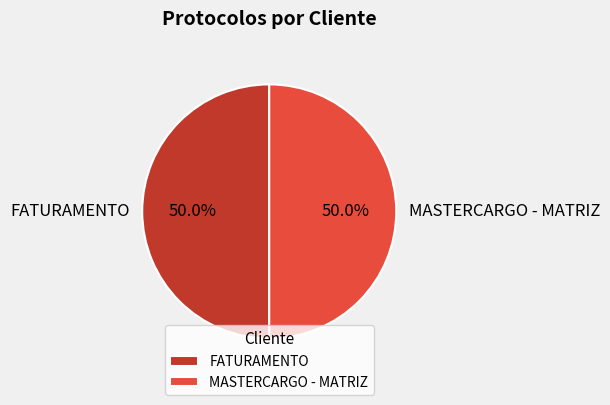

Approximately how many times larger is the value at FATURAMENTO compared to MASTERCARGO - MATRIZ?

1.0